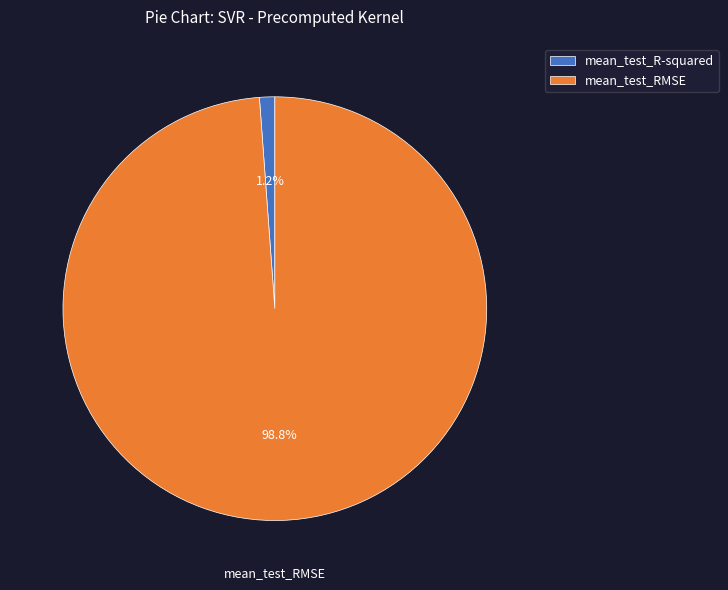

What percentage is NOT represented by mean_test_RMSE?

1.2%